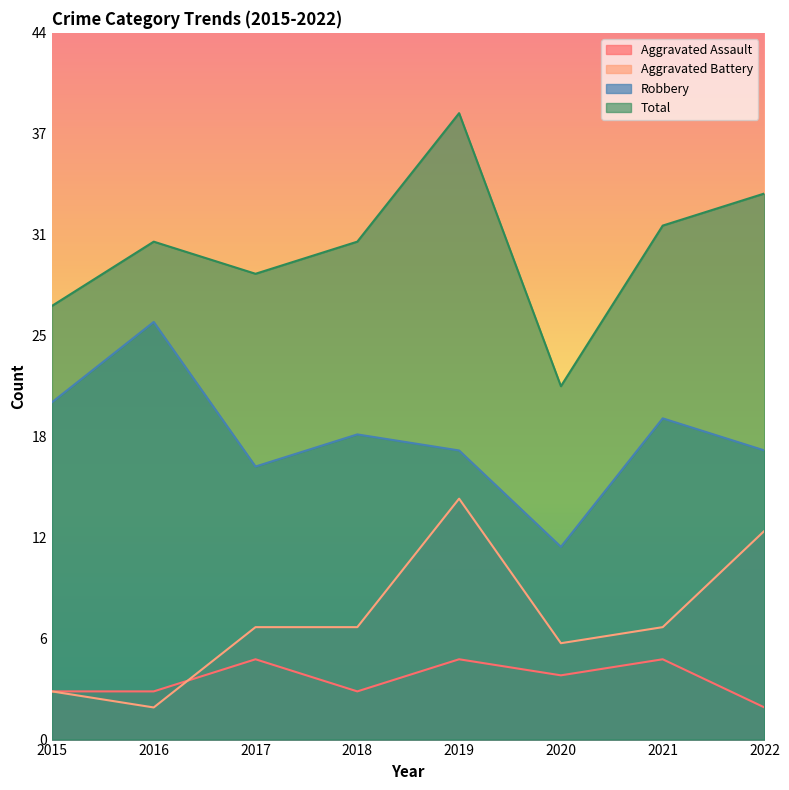

What is the smallest value displayed?

2